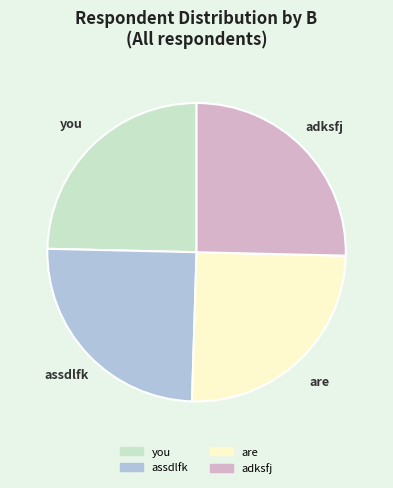

The assdlfk slice represents 10% of the pie. True or false?

False